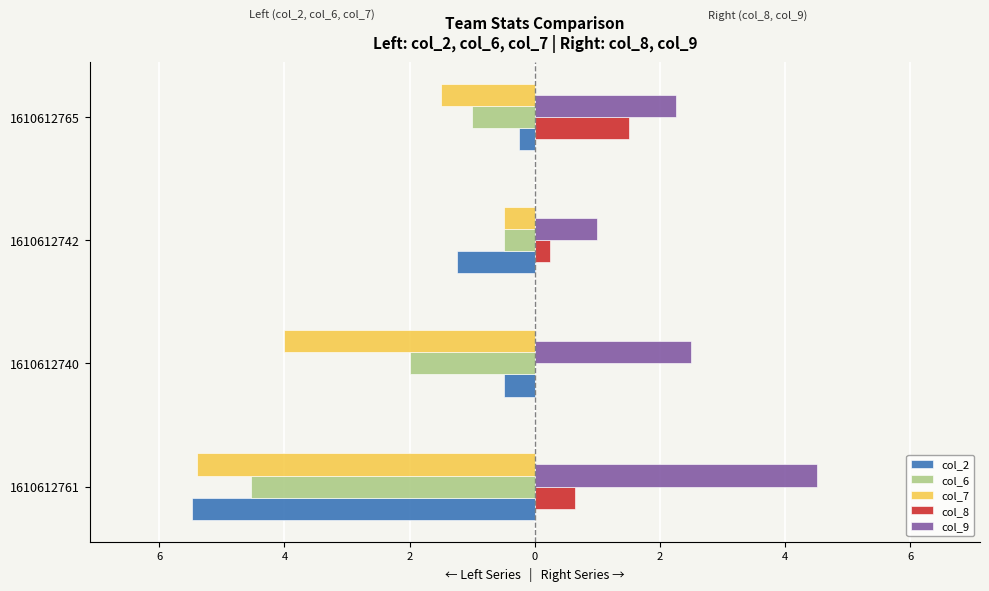

What are all the series names shown in the legend?

col_2, col_6, col_7, col_8, col_9